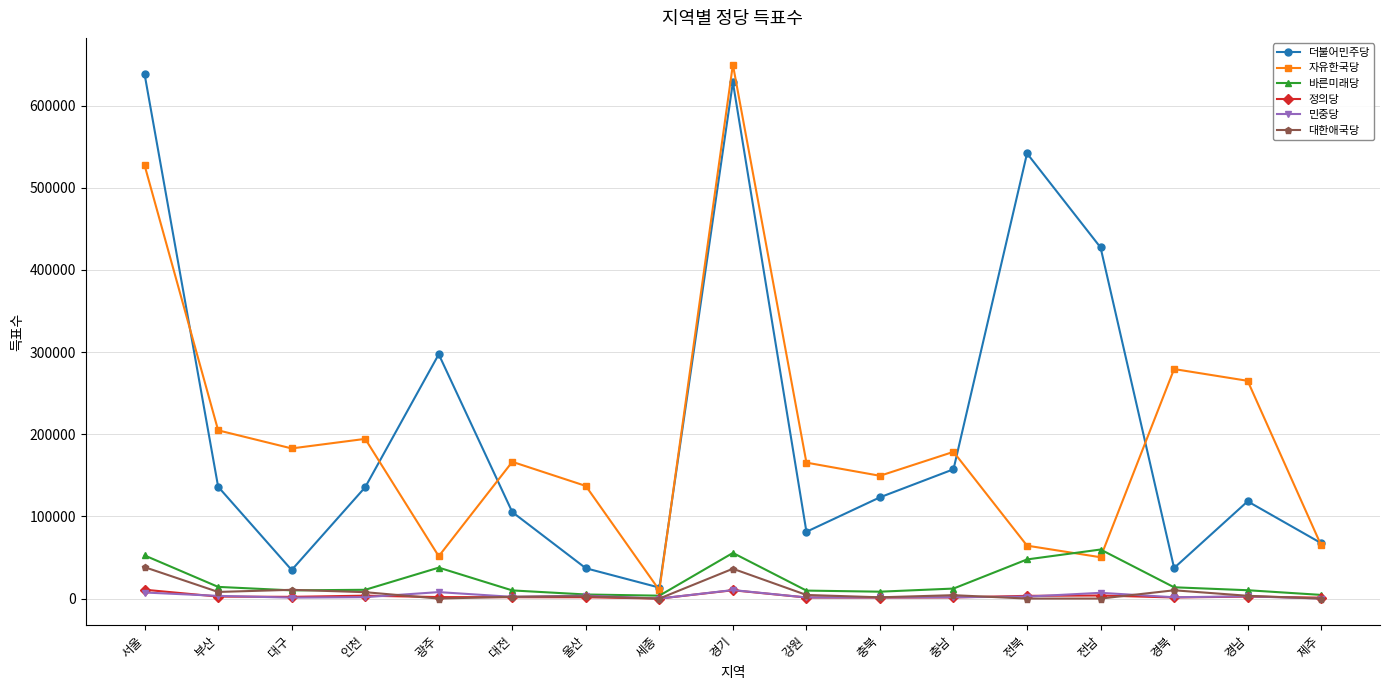

Between 대구 and 경북, which series saw the biggest shift?

자유한국당